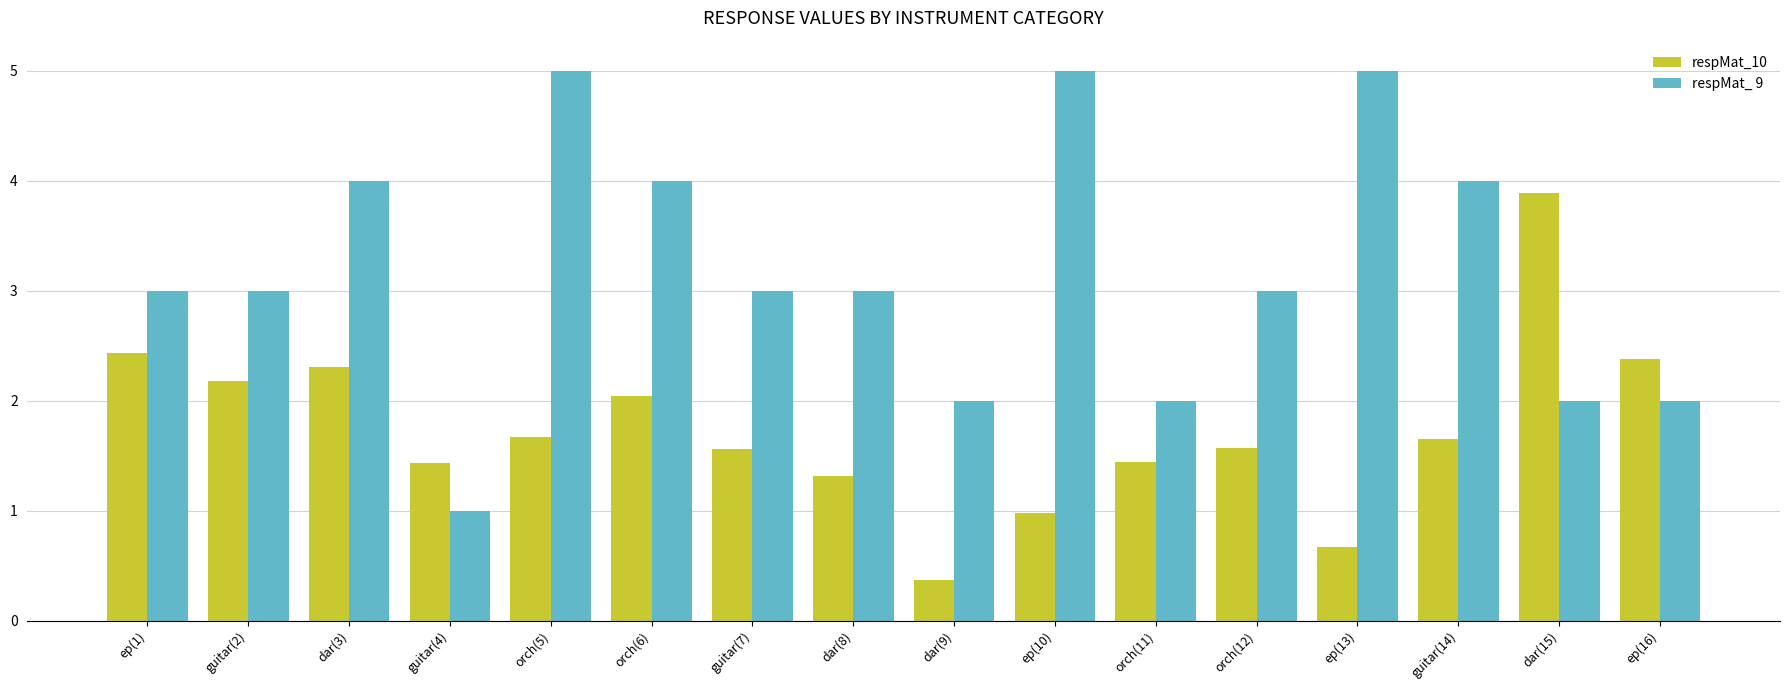

At which label is respMat_10 closest to 2?

orch(6)